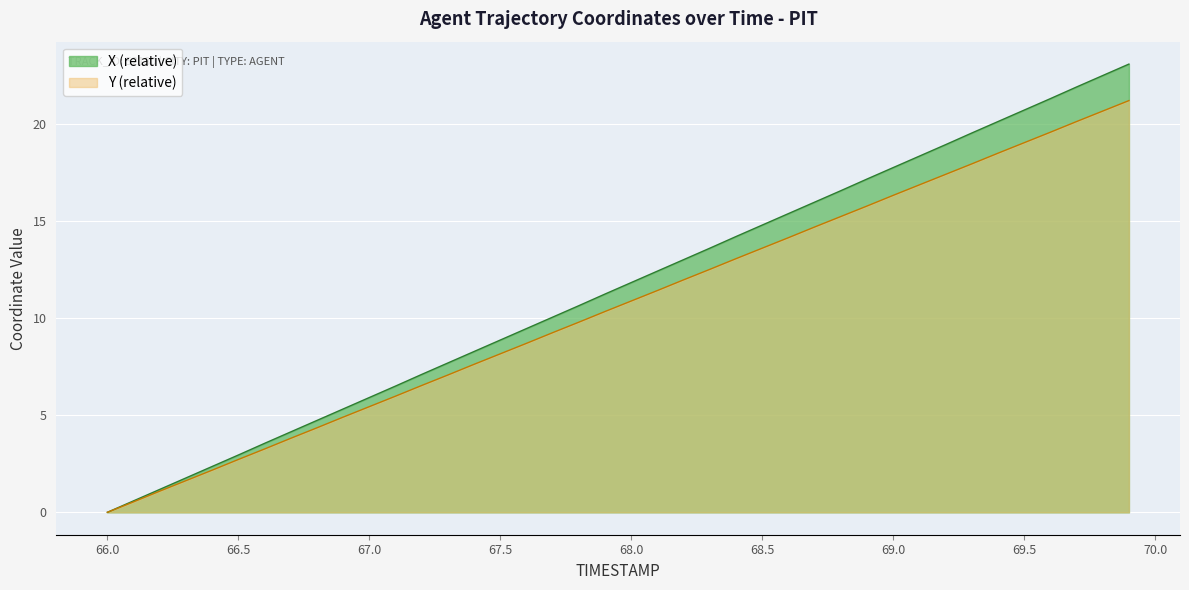

What is the label of the 16th point from the right?

68.4